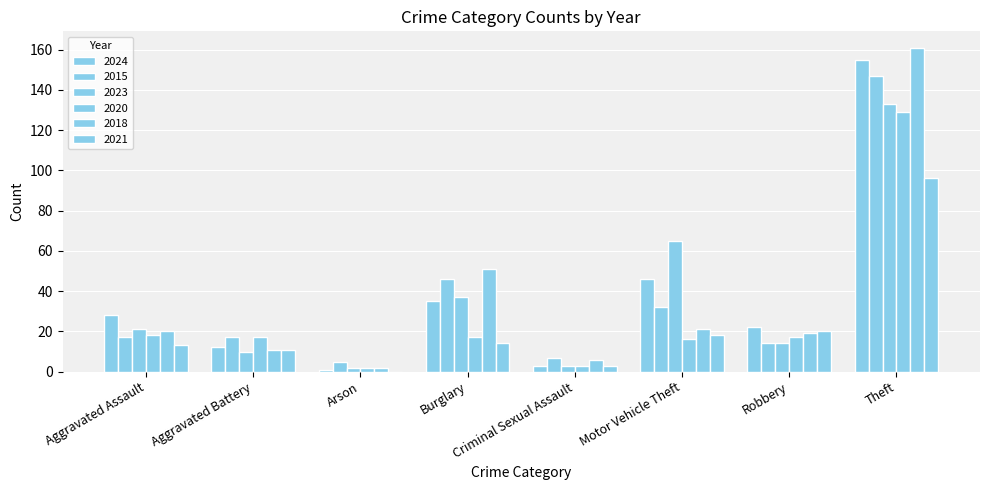

Which series has the widest spread of values?

2024